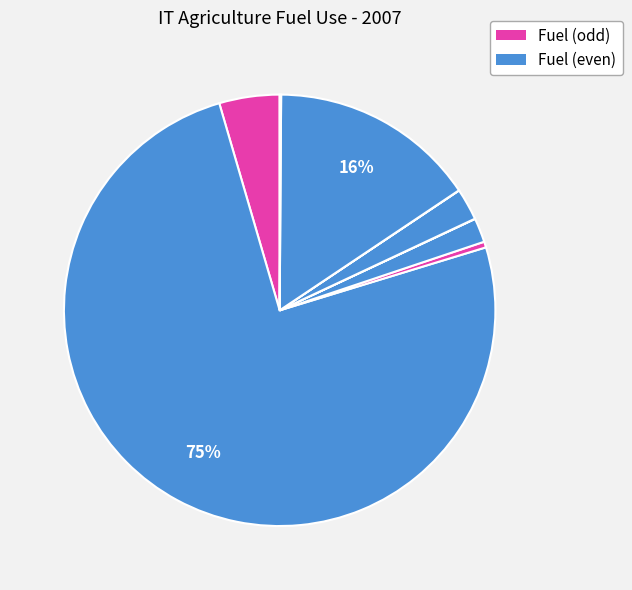

How many segments does this pie chart have?

9